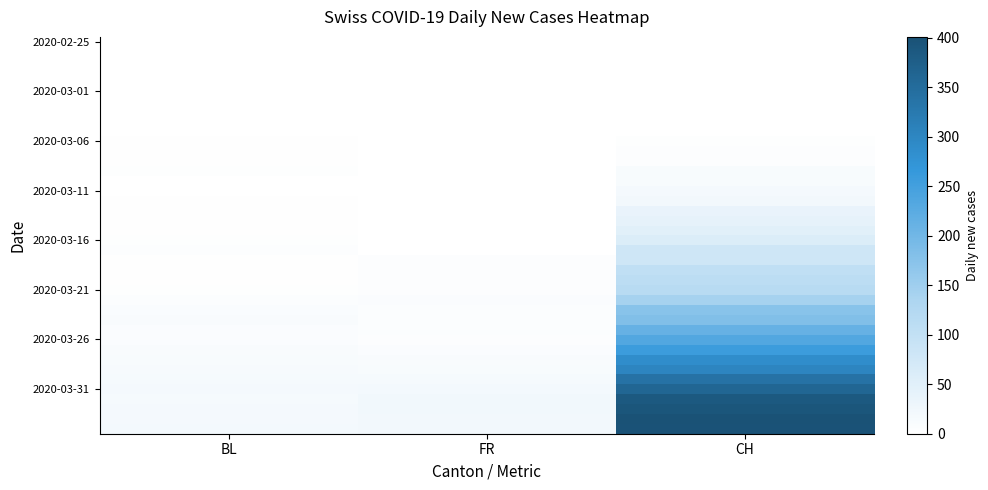

Which label corresponds to the largest value in the chart?

CH